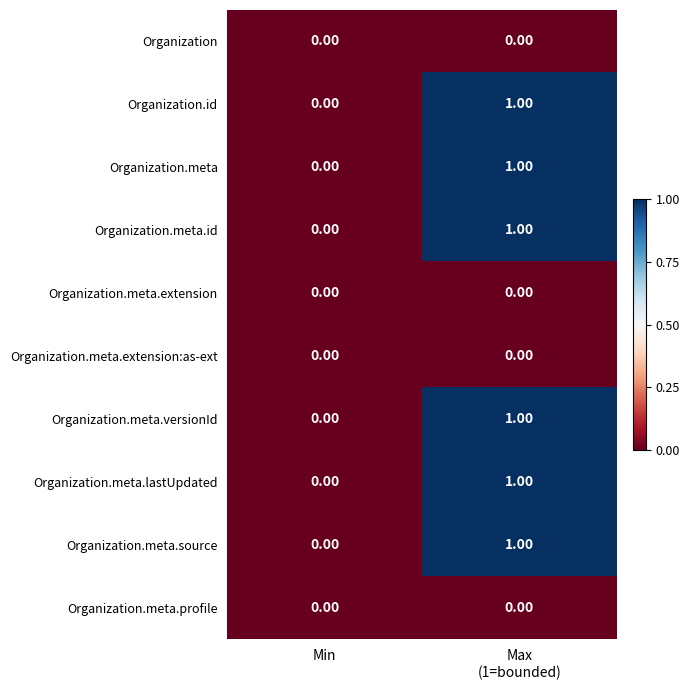

Reading left to right, extract all data points from this chart.

Organization: Min=0	Max
(1=bounded)=0
Organization.id: Min=0	Max
(1=bounded)=1
Organization.meta: Min=0	Max
(1=bounded)=1
Organization.meta.id: Min=0	Max
(1=bounded)=1
Organization.meta.extension: Min=0	Max
(1=bounded)=0
Organization.meta.extension:as-ext: Min=0	Max
(1=bounded)=0
Organization.meta.versionId: Min=0	Max
(1=bounded)=1
Organization.meta.lastUpdated: Min=0	Max
(1=bounded)=1
Organization.meta.source: Min=0	Max
(1=bounded)=1
Organization.meta.profile: Min=0	Max
(1=bounded)=0